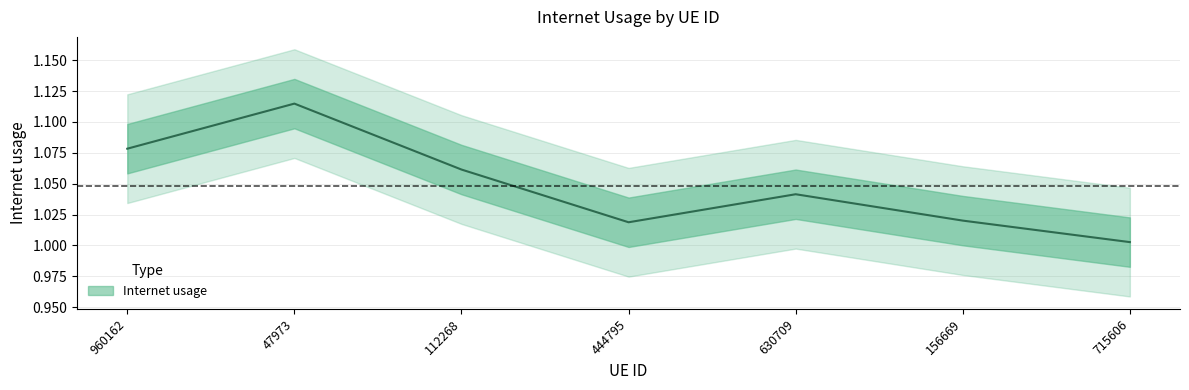

What is the minimum value shown in the chart?

1.0